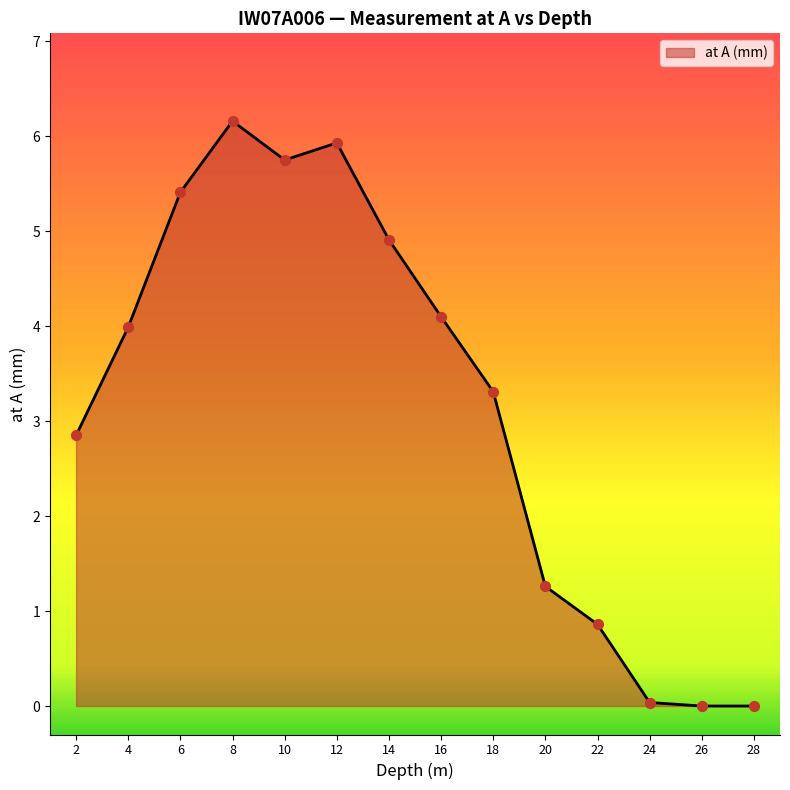

Which has a higher value, 2 or 28?

2